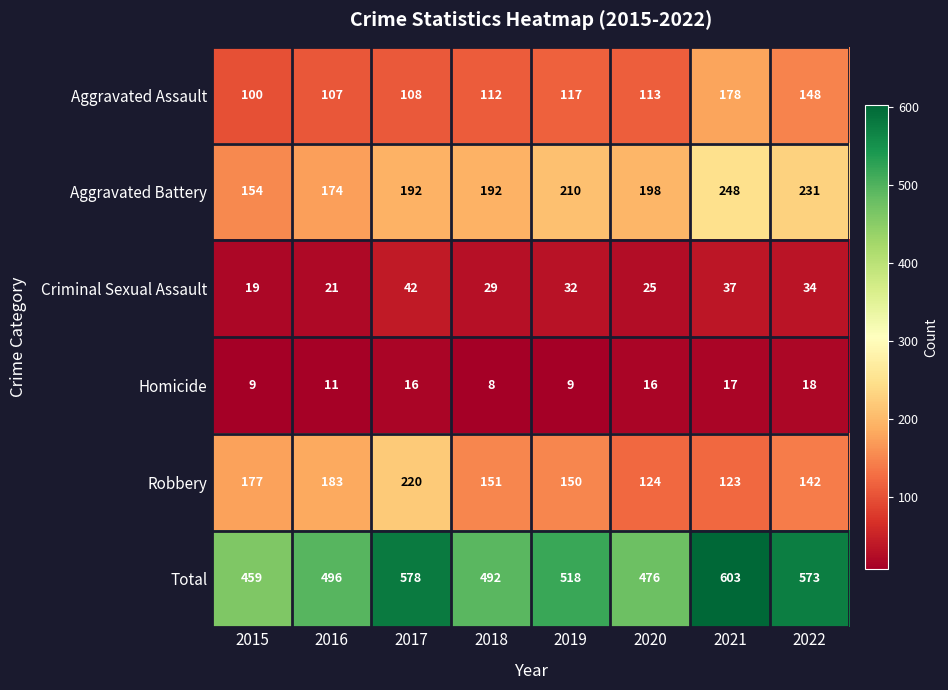

The value of Total at 2018 is 492. True or false?

True